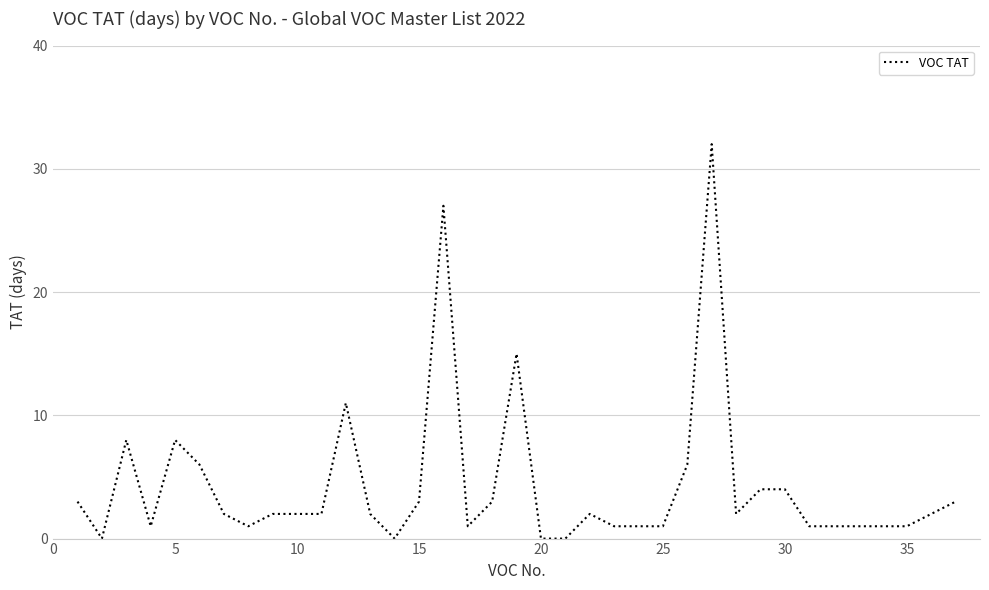

Reading left to right, list all the values displayed in this chart.

3	0	8	1	8	6	2	1	2	2	2	11	2	0	3	27	1	3	15	0	0	2	1	1	1	6	32	2	4	4	1	1	1	1	1	3